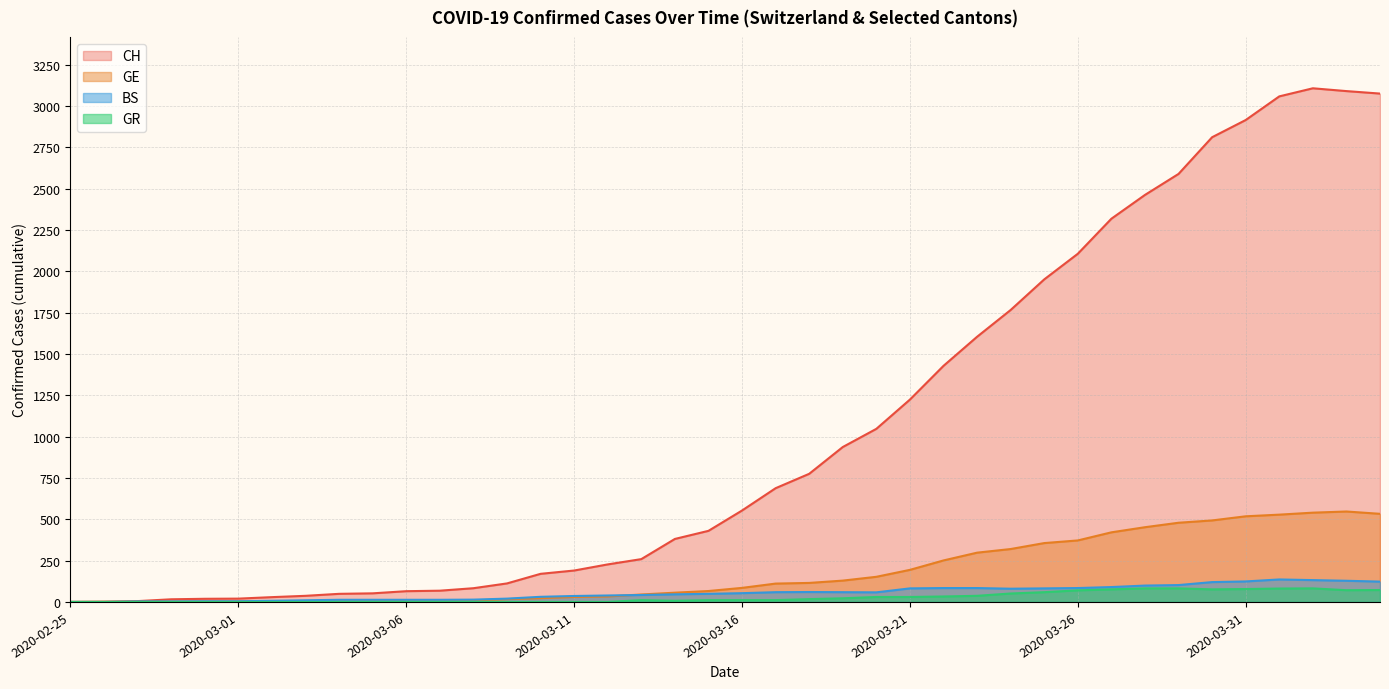

What is the label of the 25th point from the left?

2020-03-20